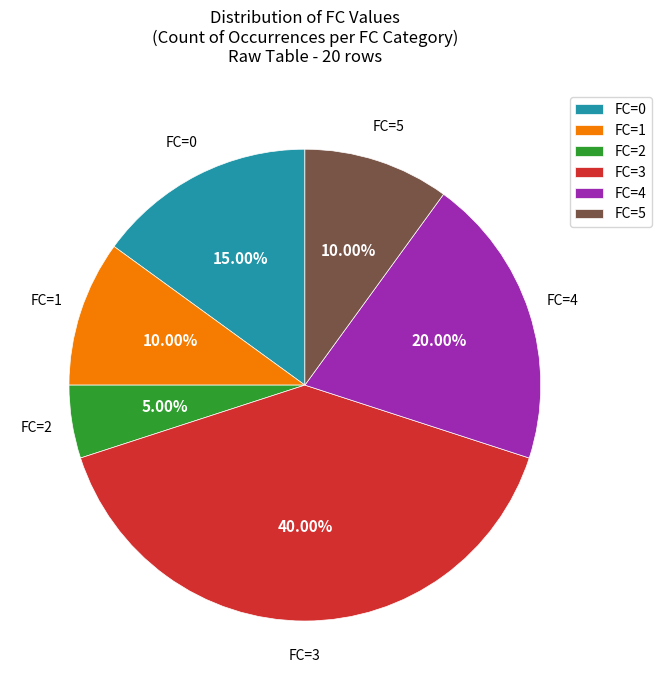

To the nearest percent, what is the combined percentage of FC=1 and FC=0?

25%